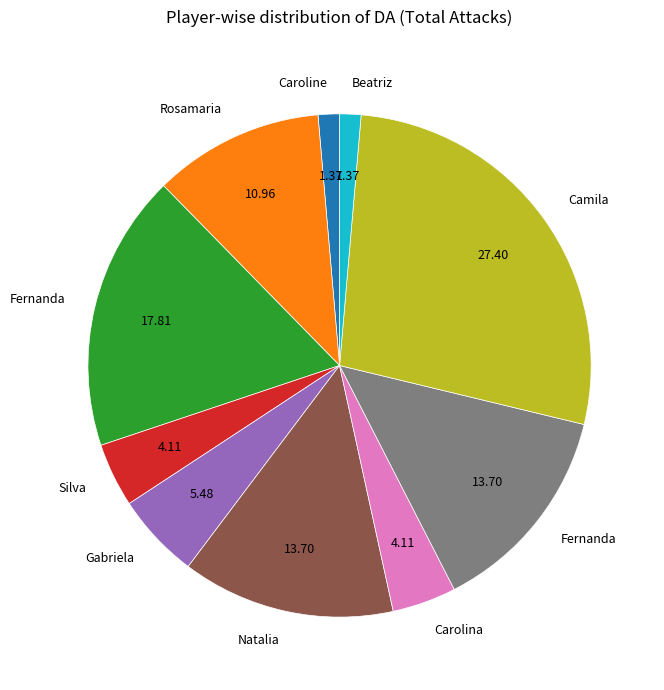

Does any single category account for the majority?

No